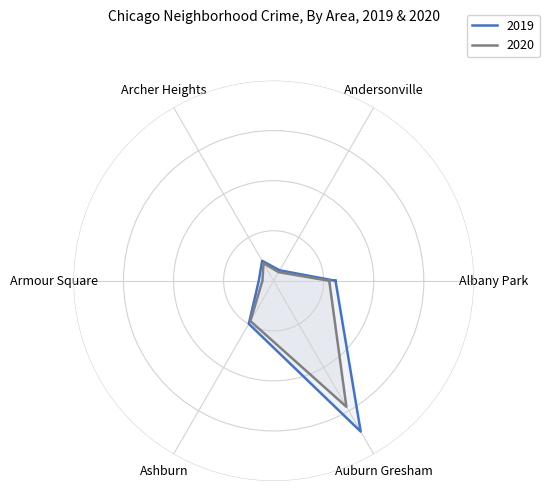

Which series has the largest total across all categories?

2019